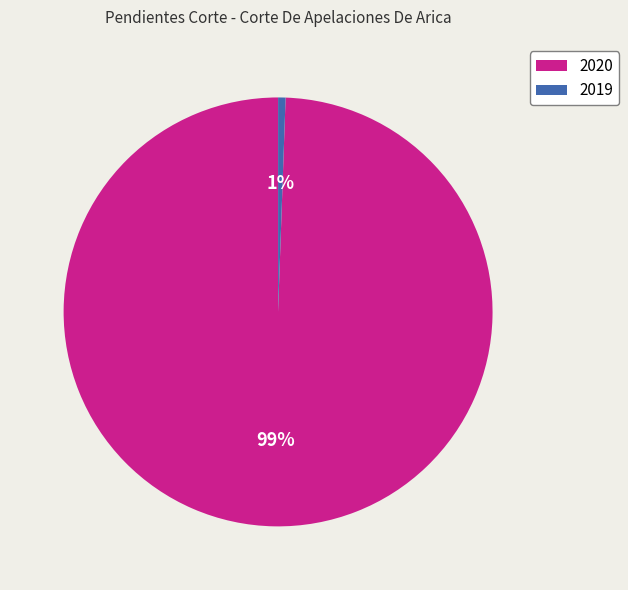

Between 2019 and 2020, which is larger?

2020